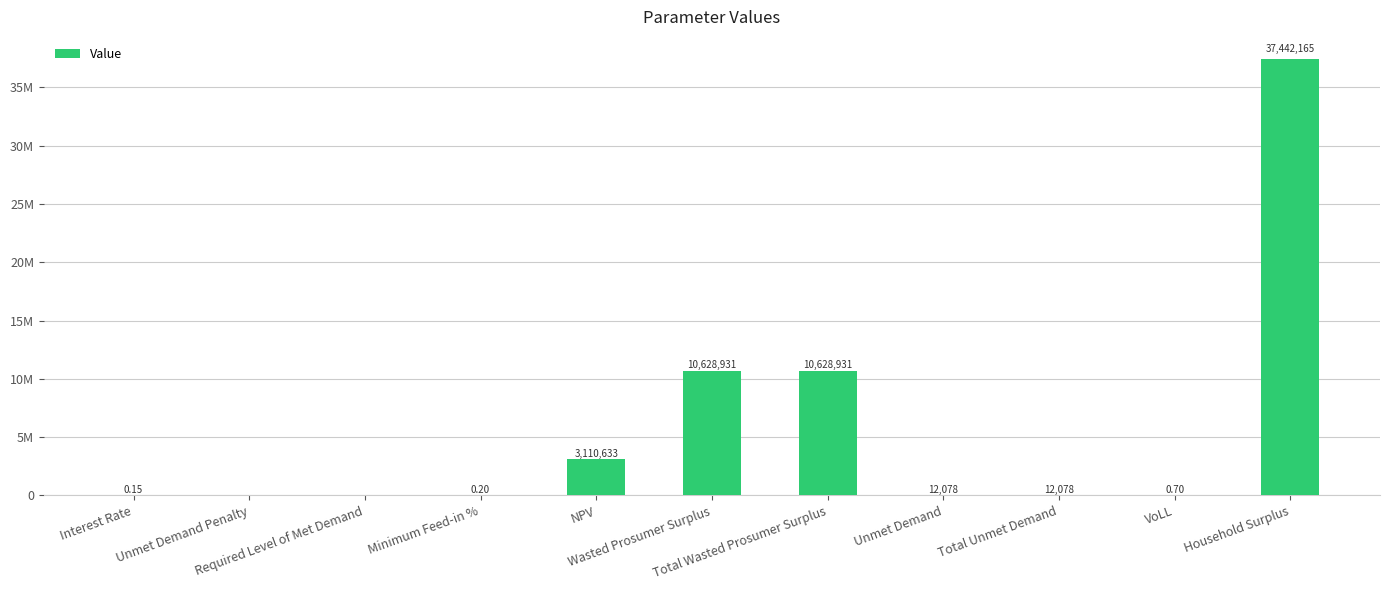

Which category has the lowest value across all series?

Unmet Demand Penalty